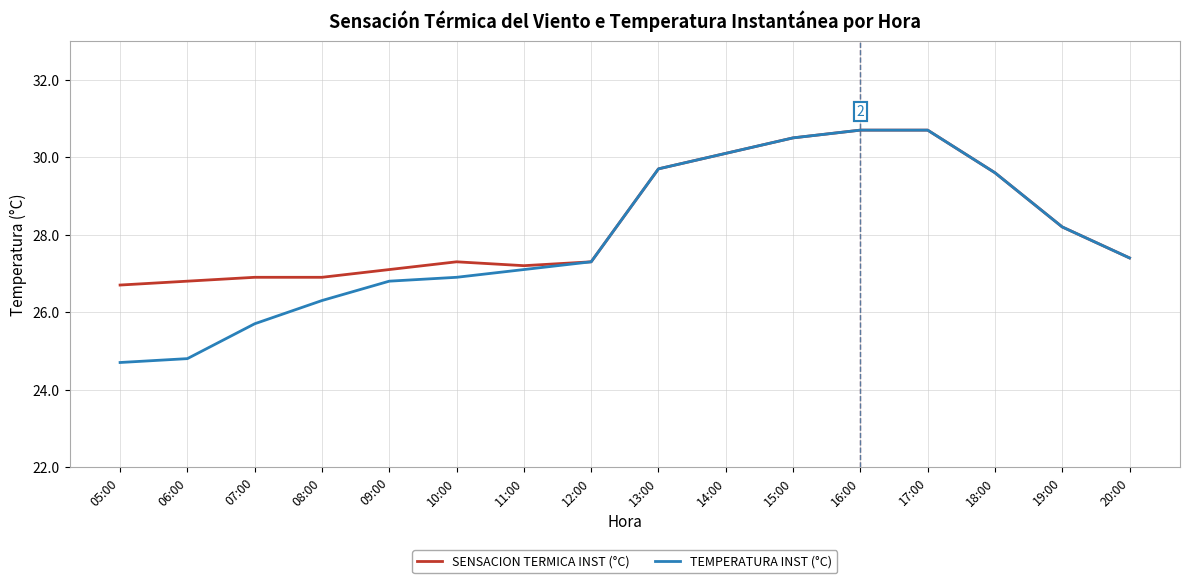

What is the average value of the SENSACION TERMICA INST (°C) series?

28.3